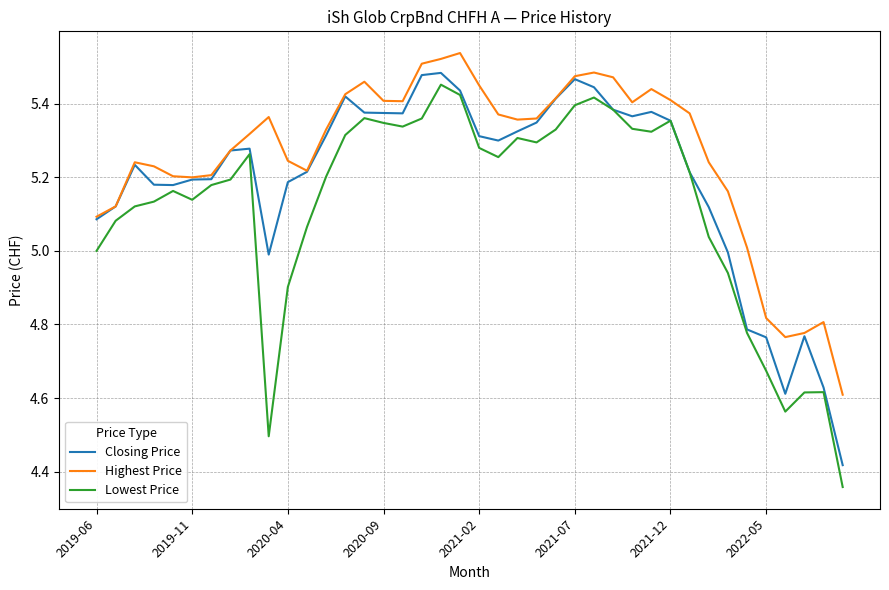

True or false: Closing Price has more than 1 points higher than both neighbors.

True